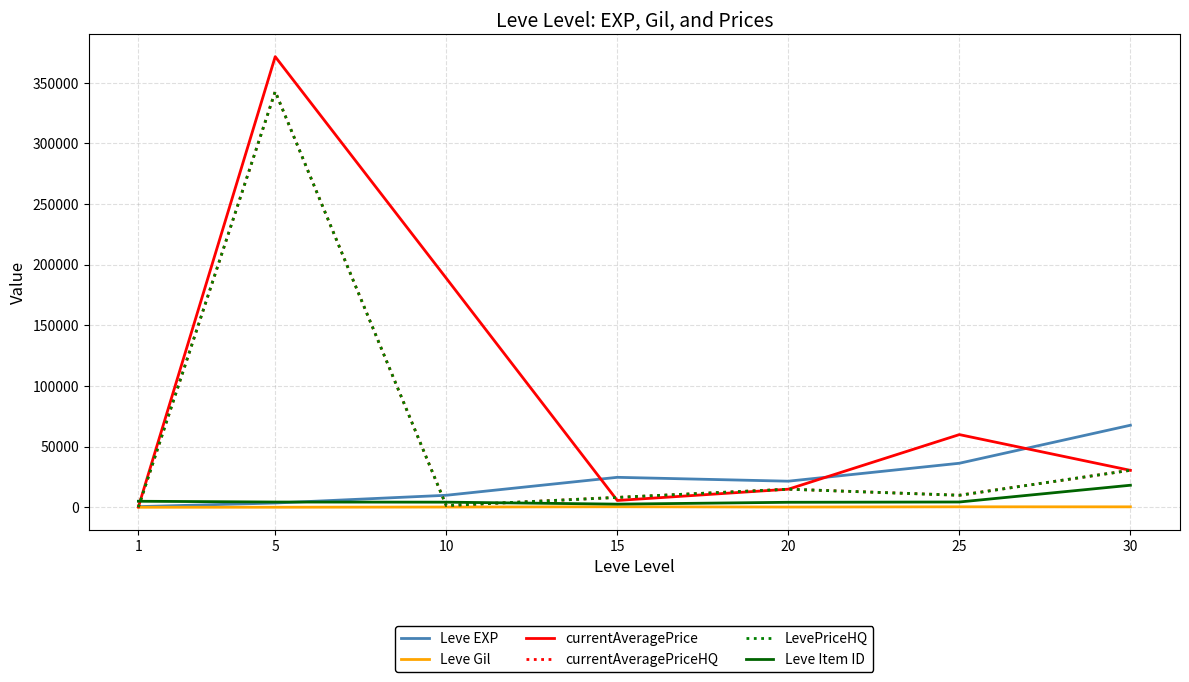

Is this an area chart (filled region under the line)?

No